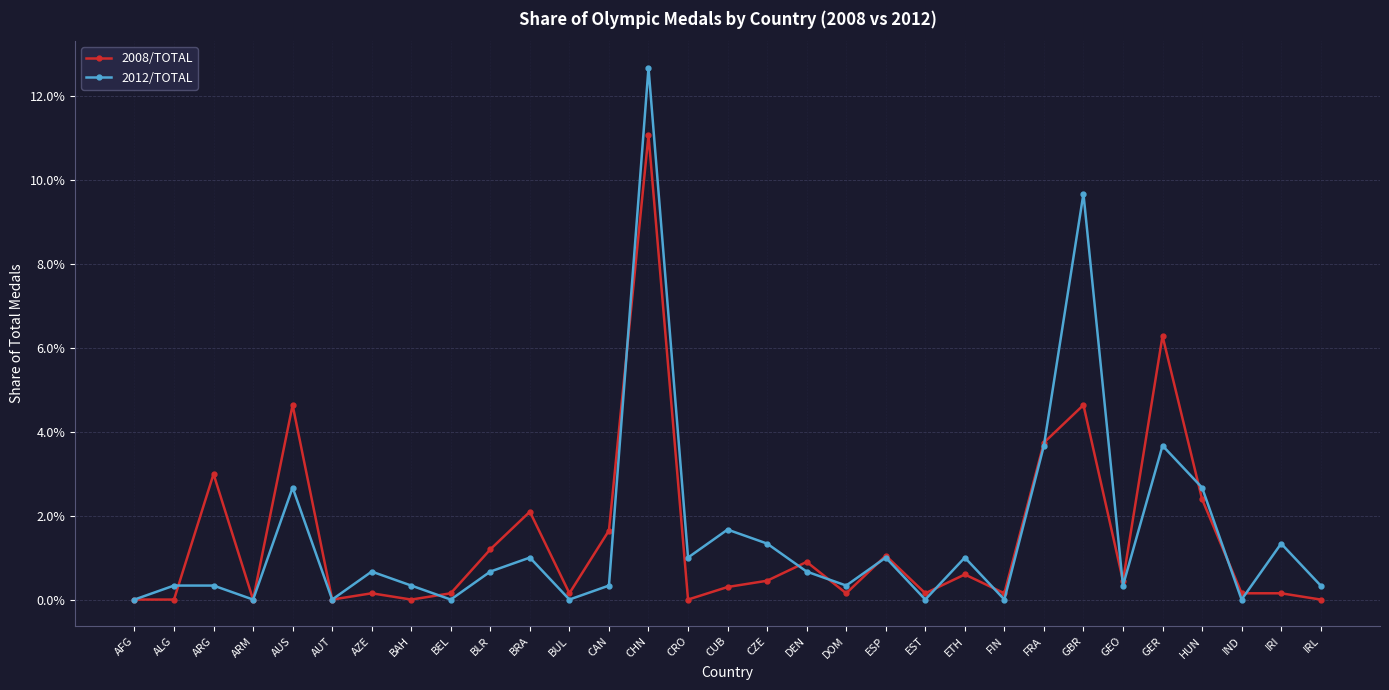

Where is the first local minimum for 2012/TOTAL?

ARM